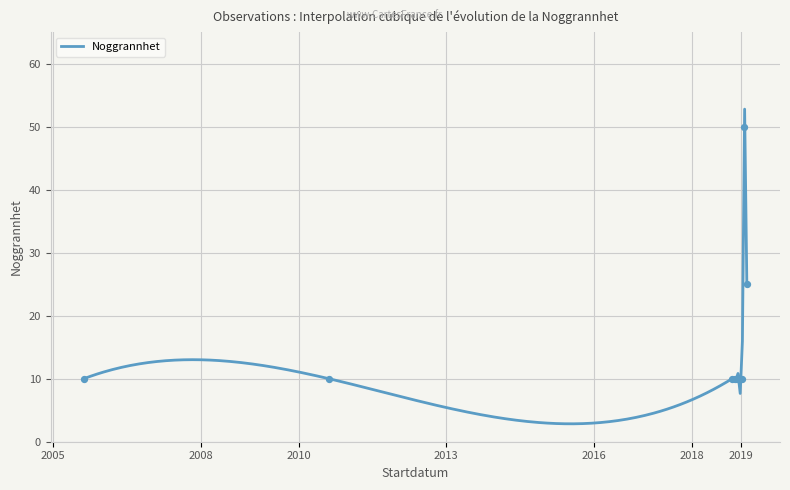

Which has a higher value, 2010-07-11 or 2005-07-14?

2010-07-11